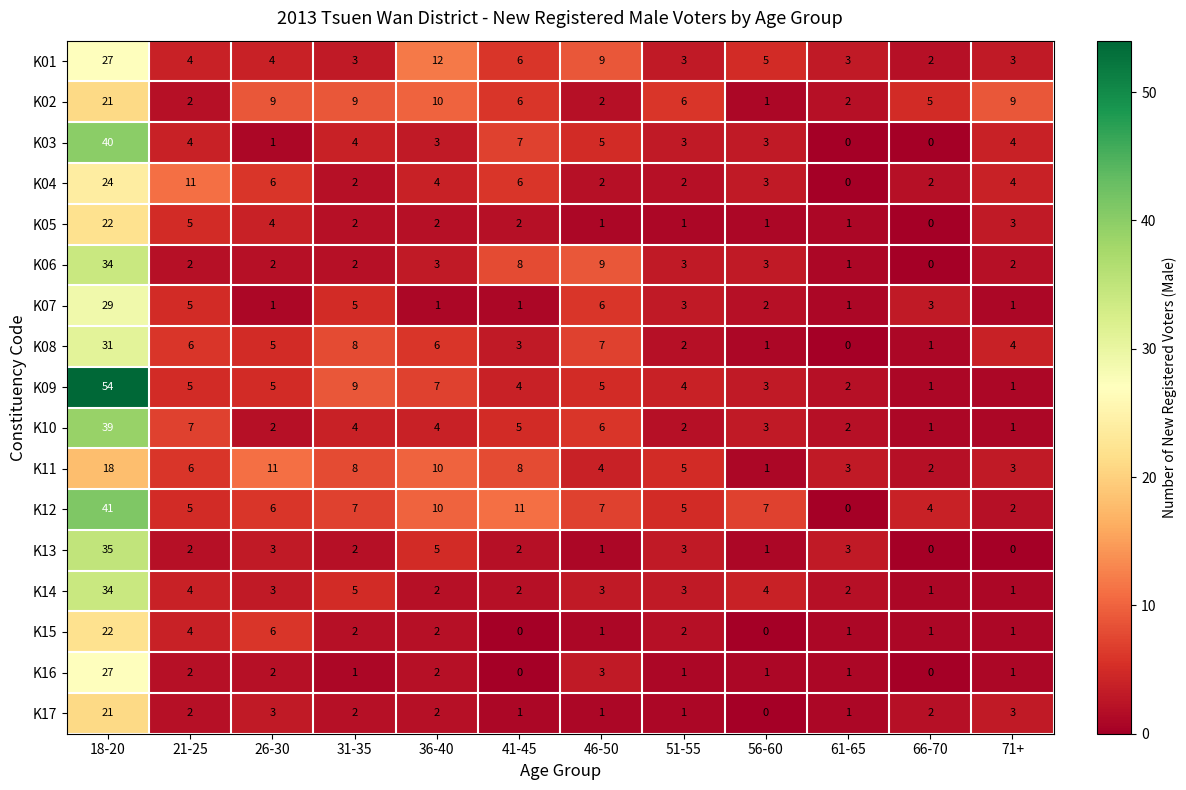

Is the value of K02 at 41-45 greater than the value of K06 at 26-30?

Yes